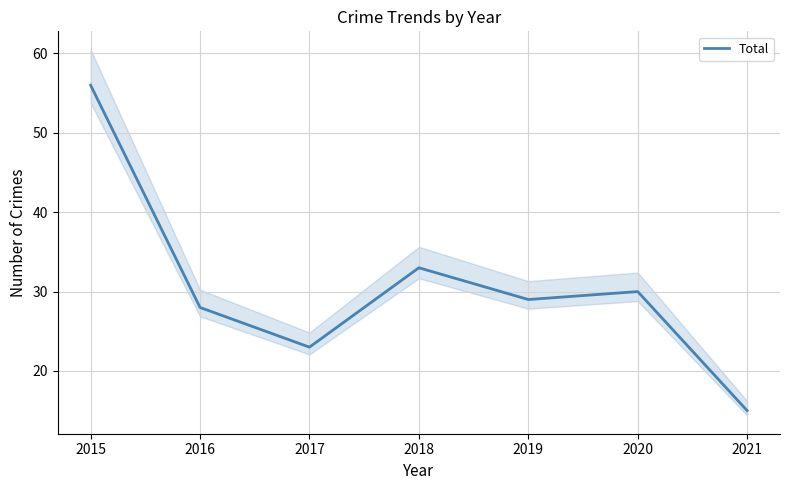

Rank the categories by value from lowest to highest.

2021, 2017, 2016, 2019, 2020, 2018, 2015